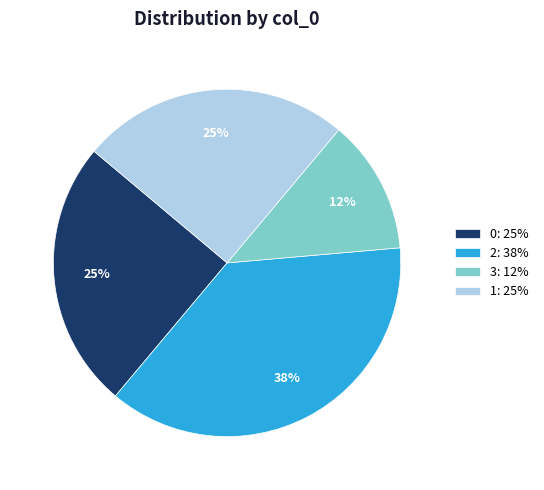

How many slices are in this pie chart?

4